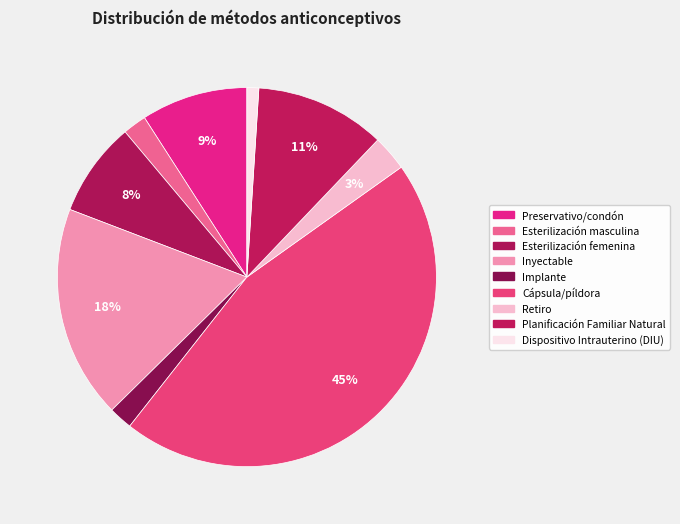

Is it true that Cápsula/píldora is 45% of the pie?

True